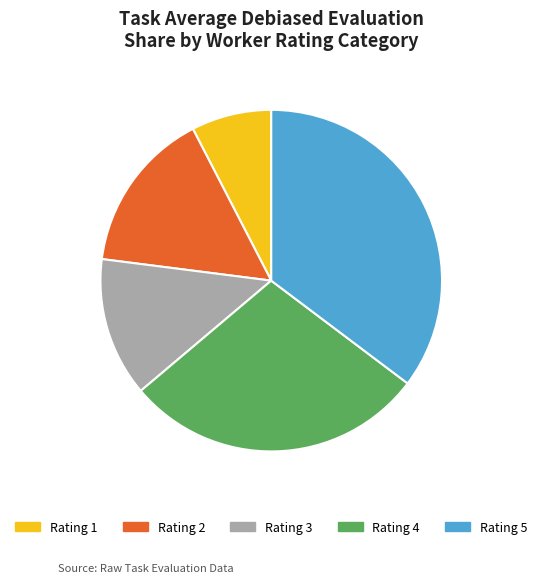

What is the largest slice in the pie chart?

Rating 5